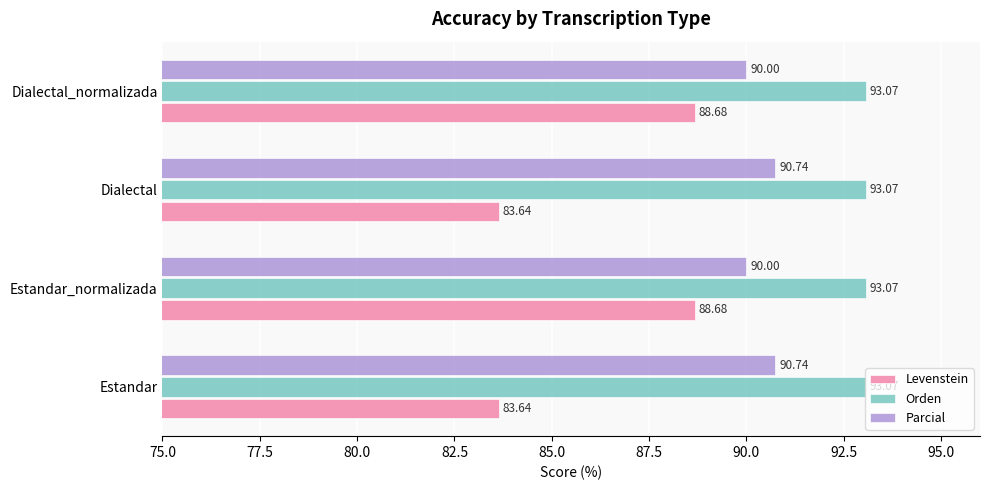

Is the value of Levenstein at Dialectal_normalizada greater than the value of Orden at Dialectal_normalizada?

No